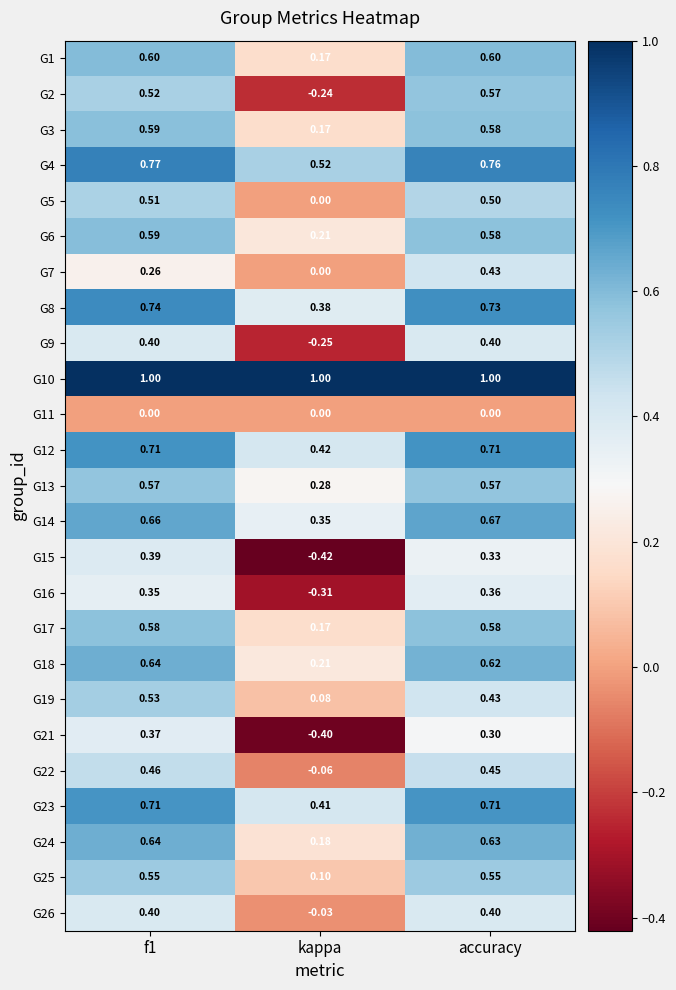

Where is G2 nearest to the value 0?

kappa